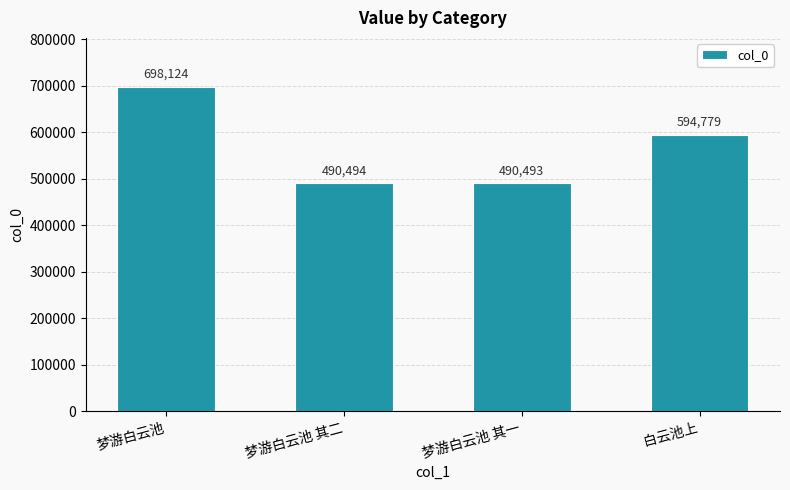

The chart shows a value of 698124 at 梦游白云池. True or false?

True